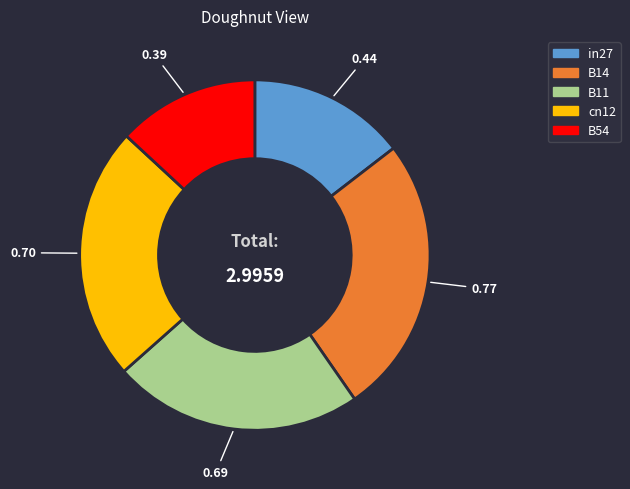

What is the smallest slice in the pie chart?

B54